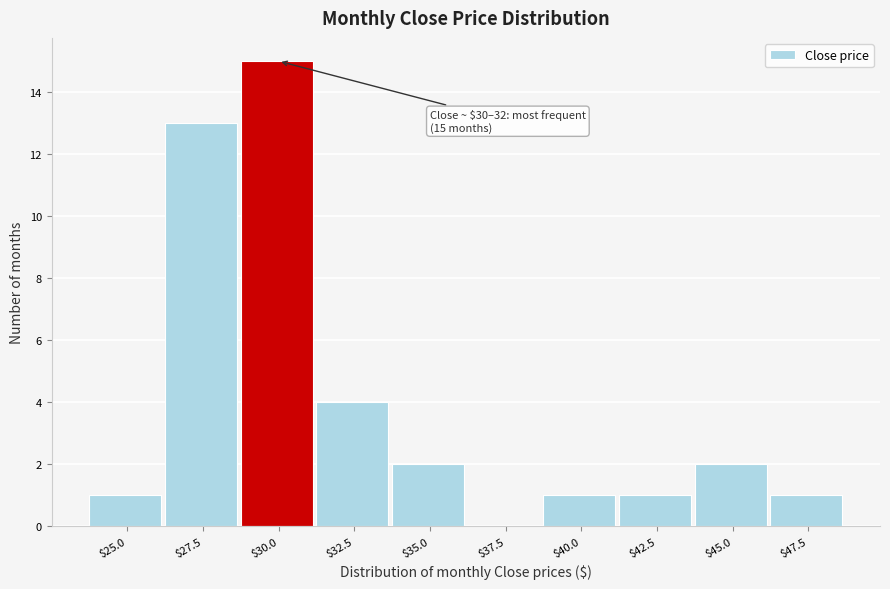

Where is the data nearest to the value 7?

$32.5